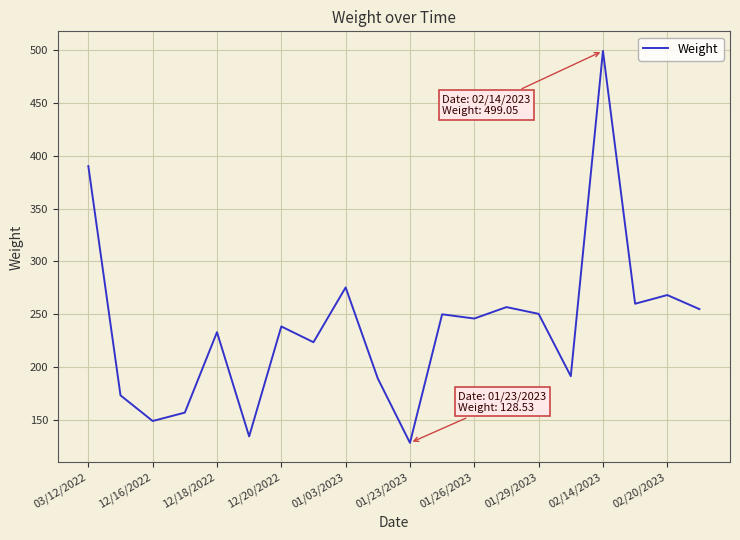

What is the maximum value shown in the chart?

499.1